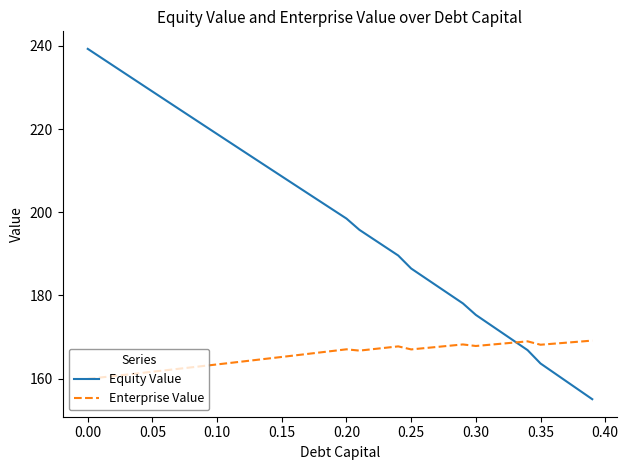

Which series has the widest spread of values?

Equity Value